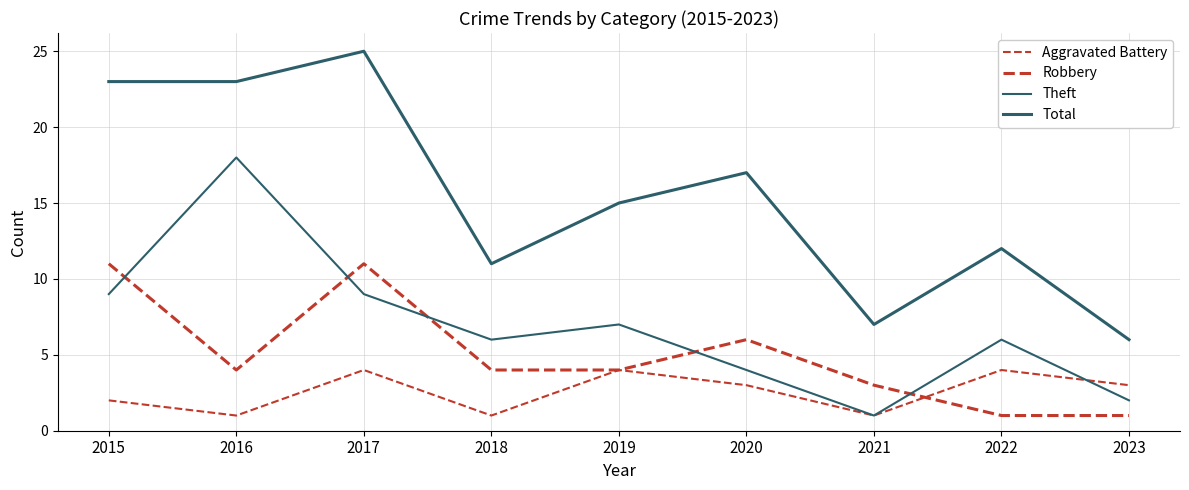

Between 2016 and 2022, which series saw the biggest shift?

Theft